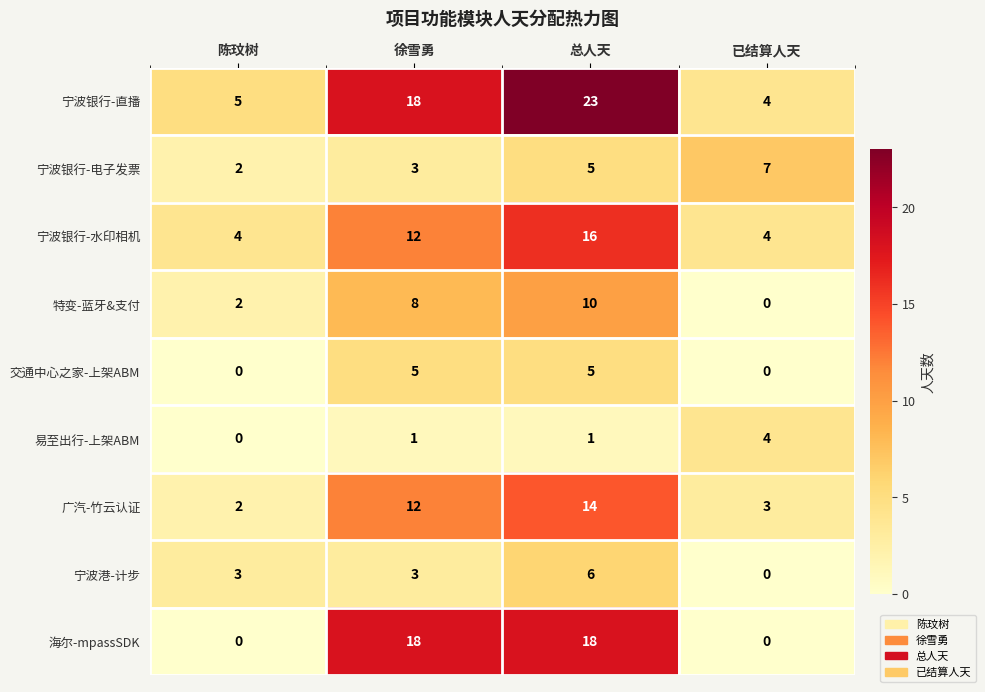

What is the spread (max minus min) of values at 陈玟树?

5